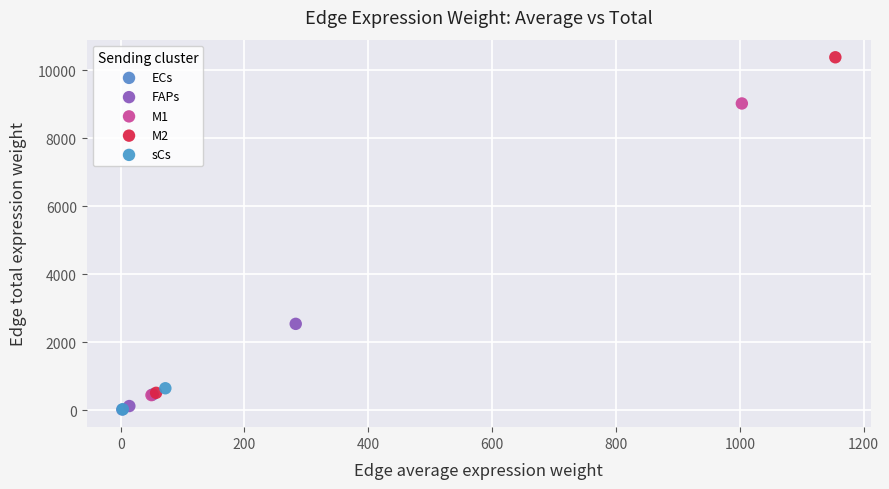

Which series has the largest Y range (max minus min)?

M2